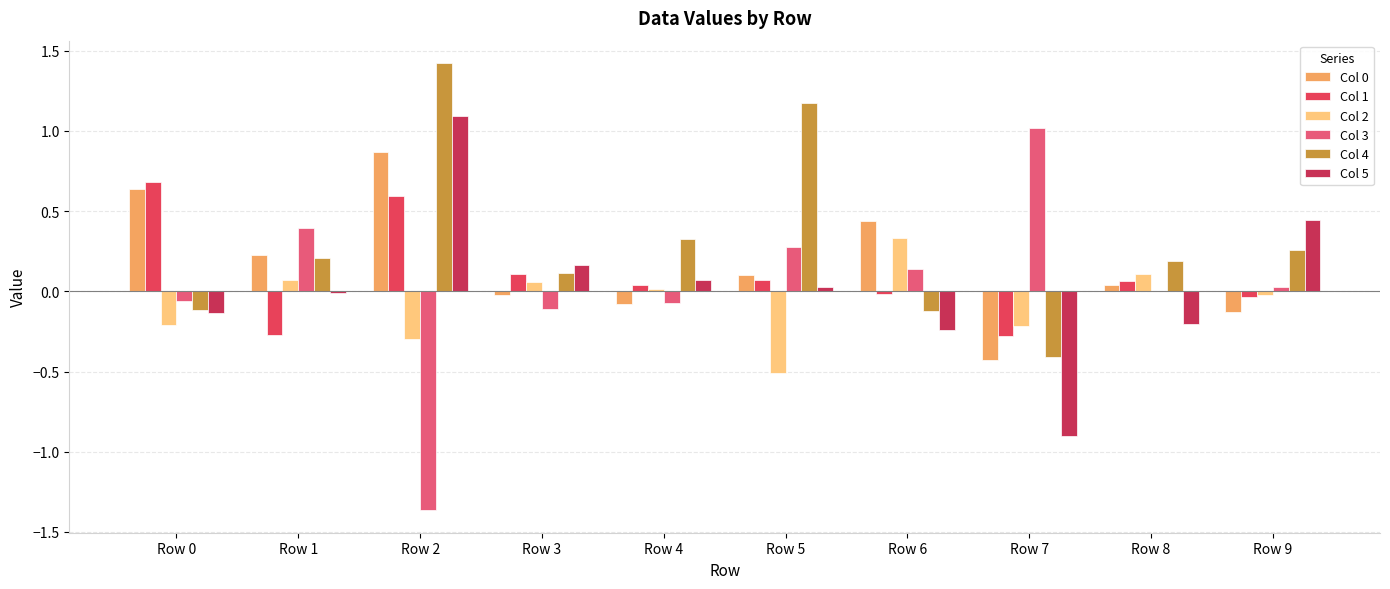

Between Row 4 and Row 0, which is larger?

Row 0